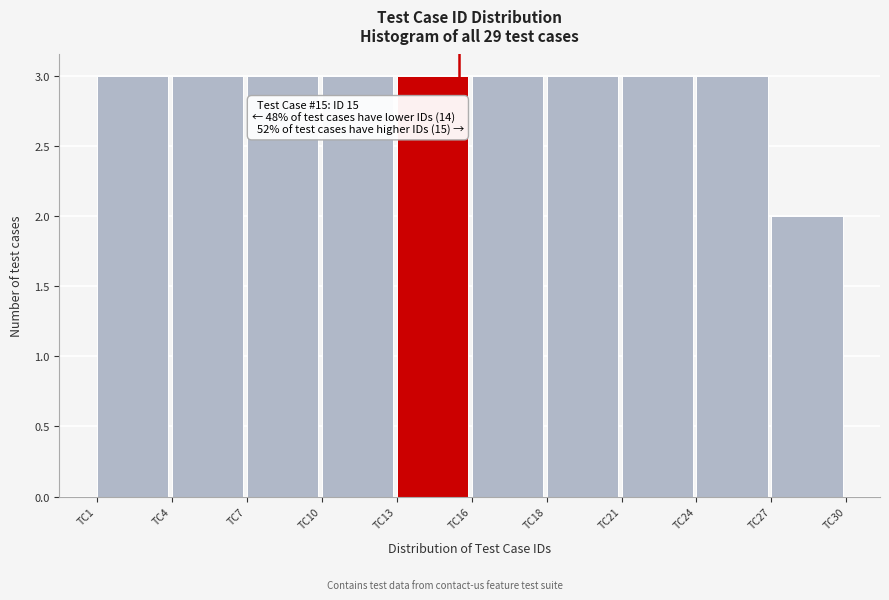

Reading right to left, what are all the values shown in this chart?

2	3	3	3	3	3	3	3	3	3